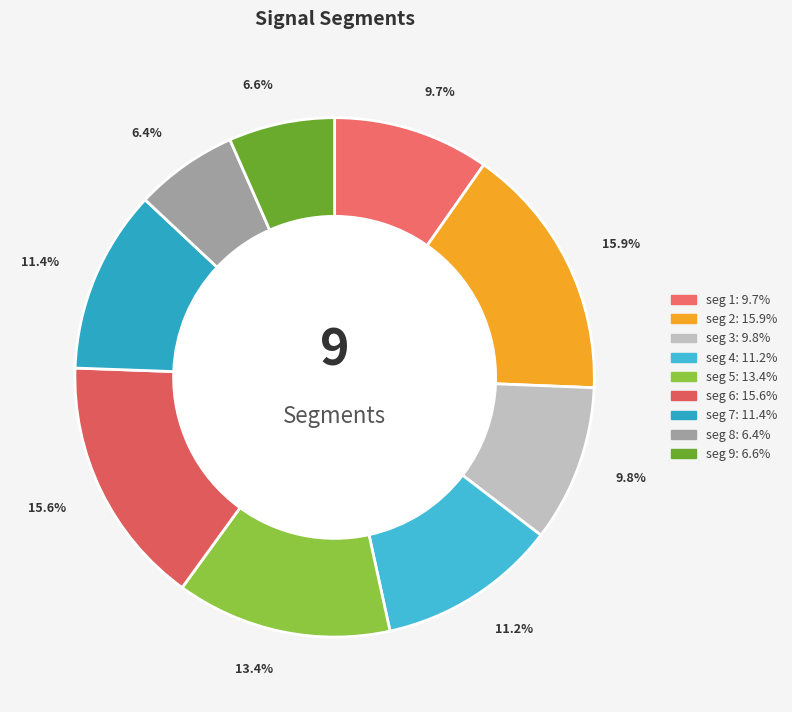

To the nearest percent, what is the combined percentage of signal segment 9 and signal segment 6?

22%